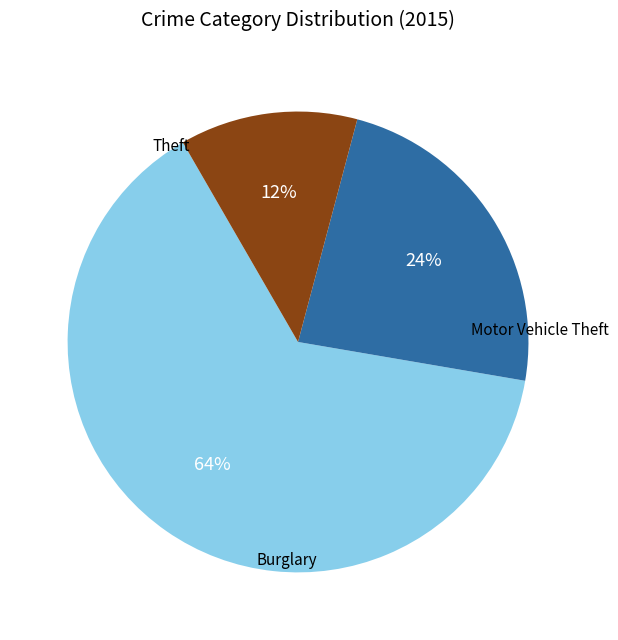

To the nearest percent, what is the average slice percentage?

33%